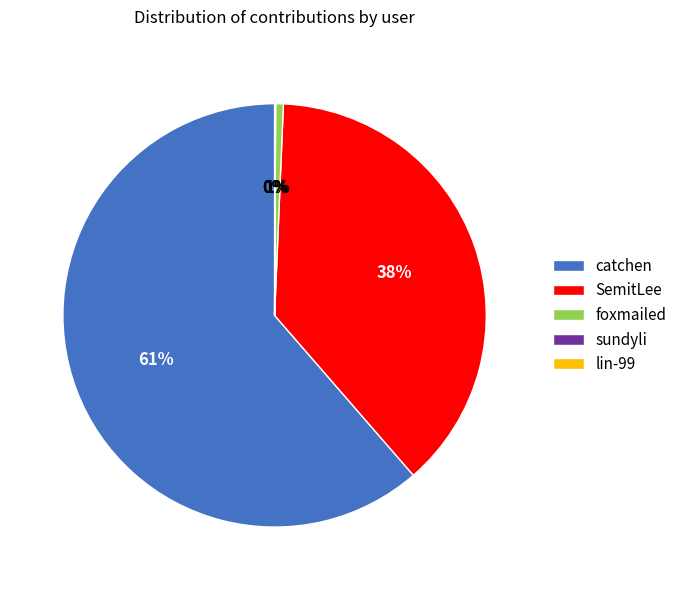

Which has a higher value, catchen or foxmailed?

catchen